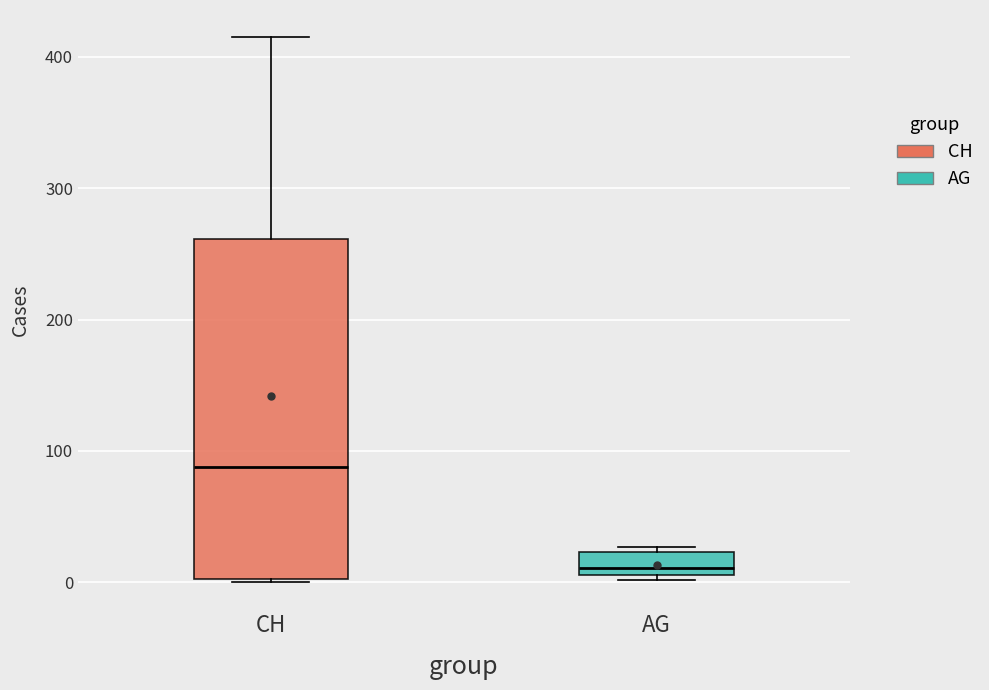

Comparing the boxes themselves (not the whiskers), which one is the tallest?

CH